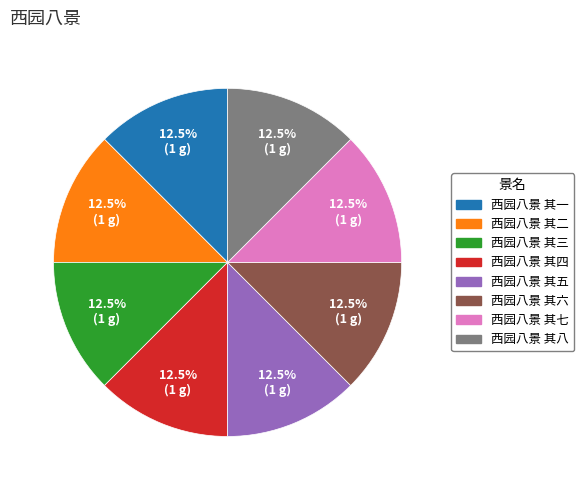

Is there a majority slice in this chart?

No